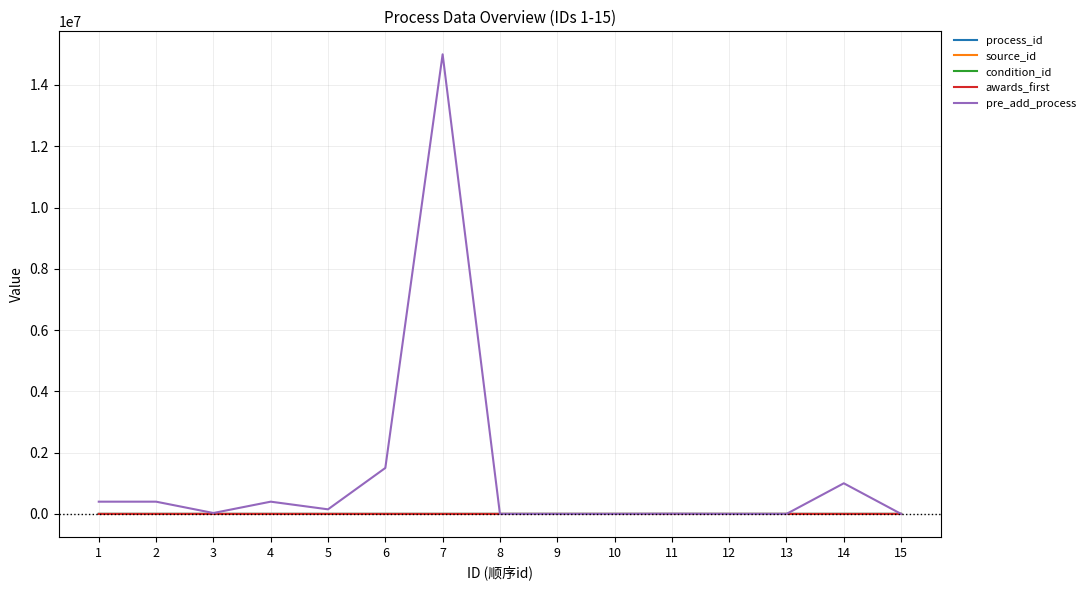

Which series has the largest total across all categories?

pre_add_process